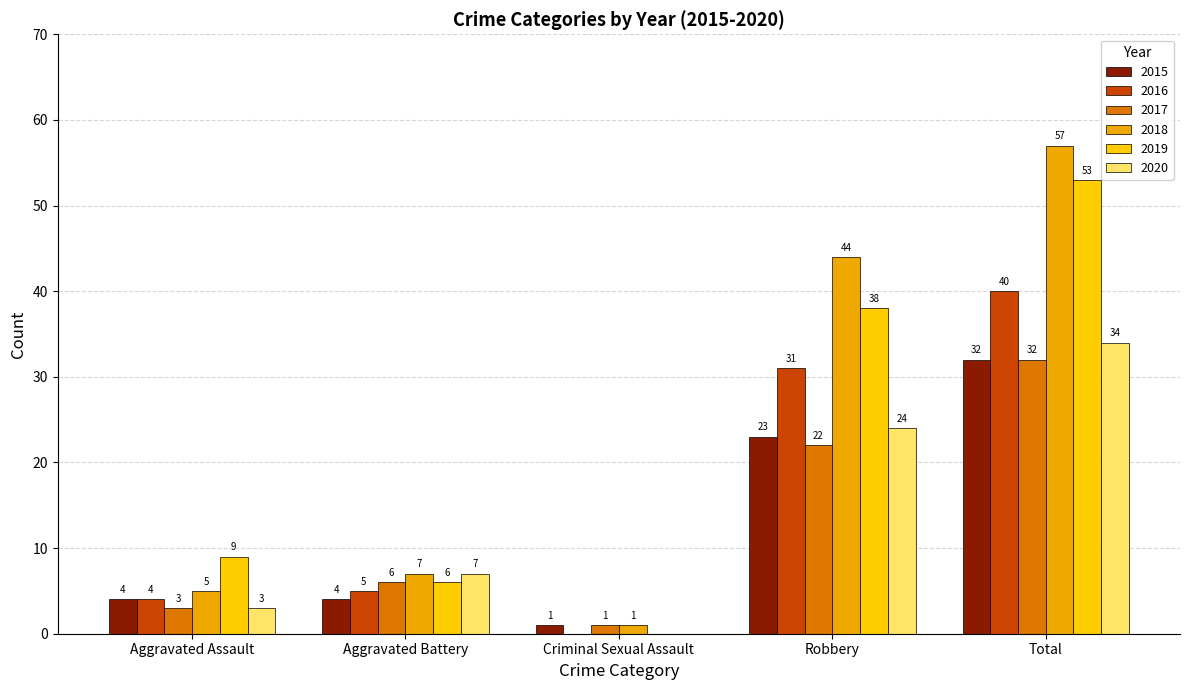

Is the value of 2019 at Aggravated Assault greater than the value of 2016 at Aggravated Battery?

Yes